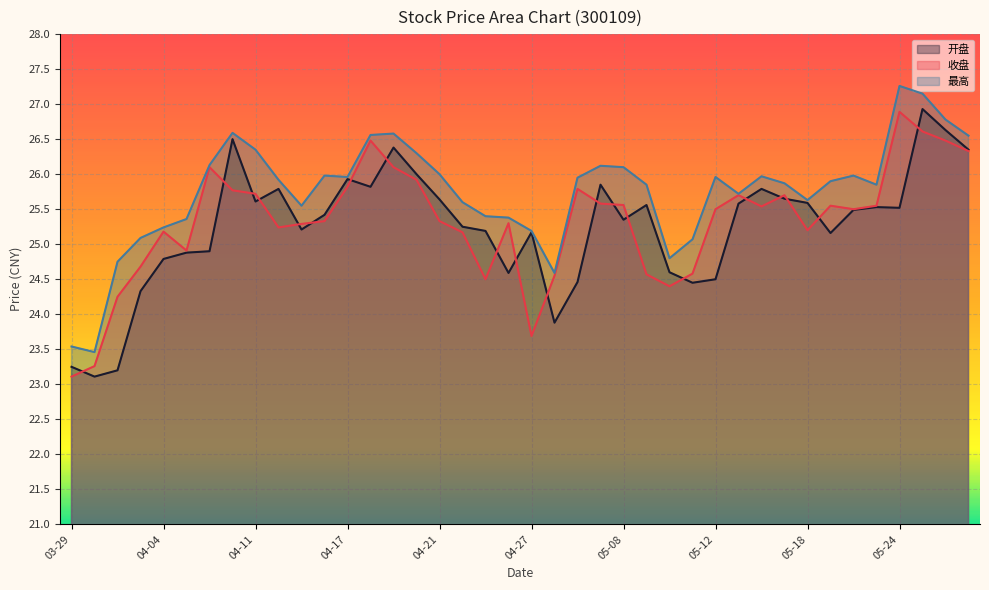

After their last crossing, which series has the higher values: 开盘 or 收盘?

开盘